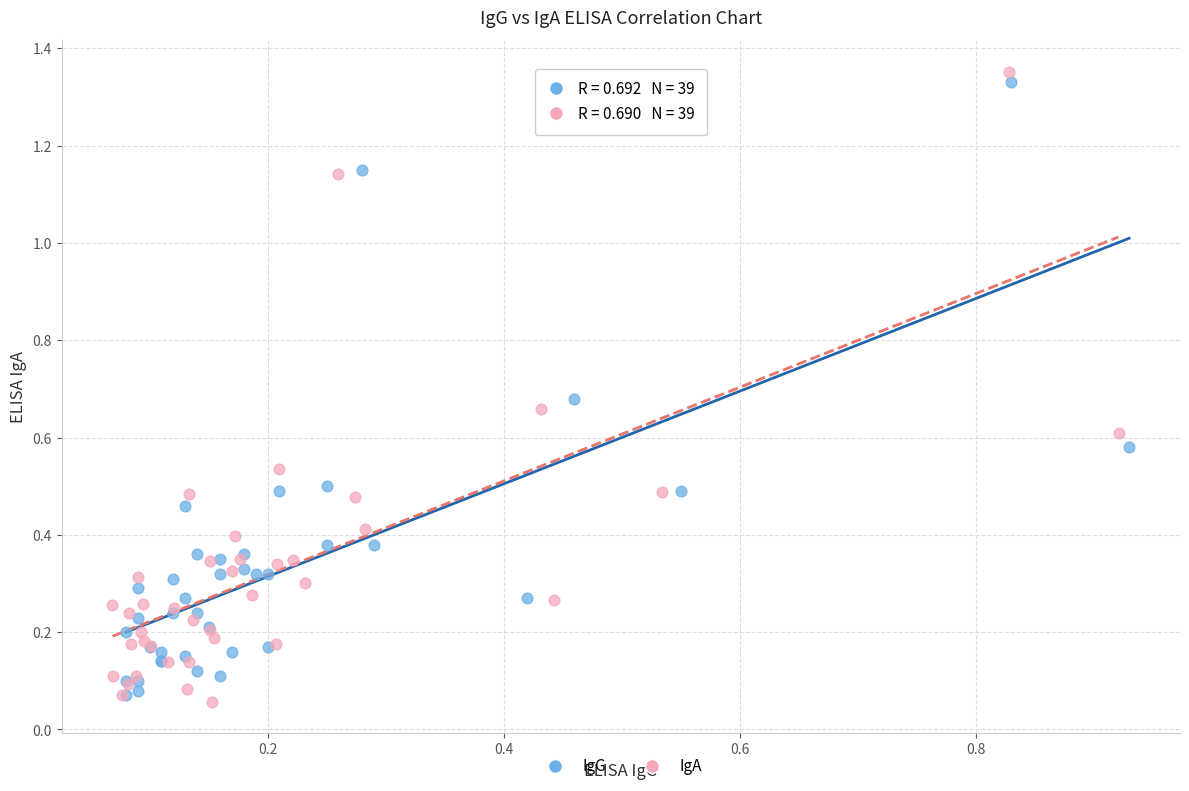

Which series has the widest spread of Y values?

IgA